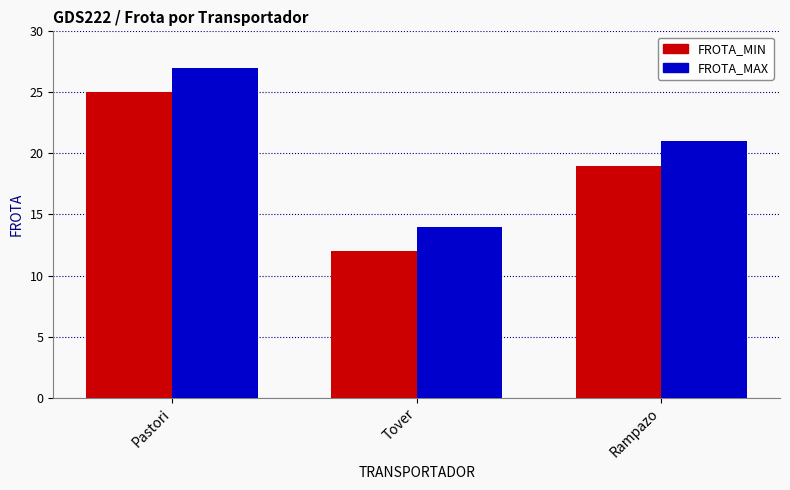

What is the average value of the FROTA_MAX series?

21